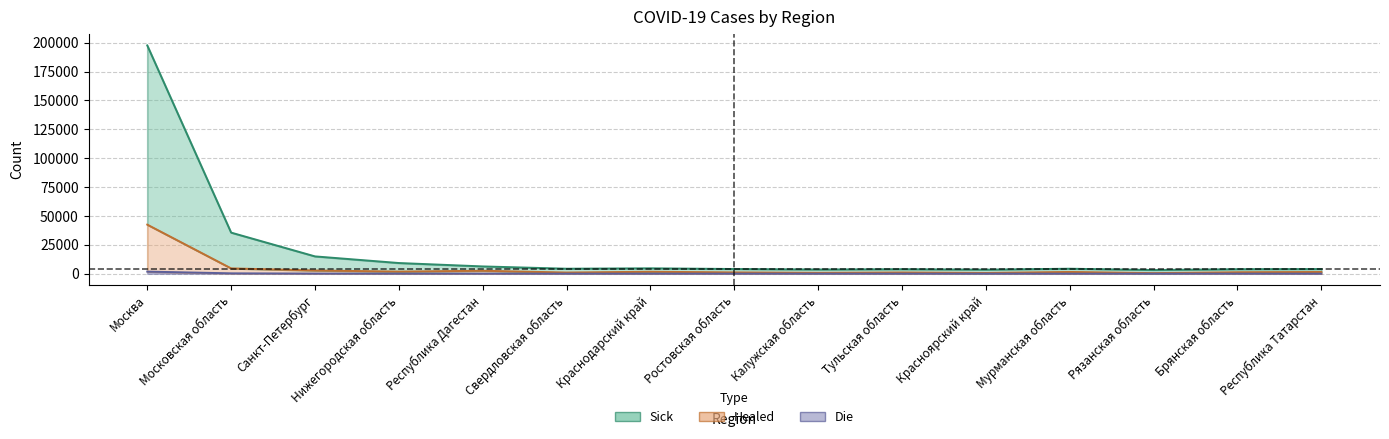

Does the chart display data point markers on the line(s)?

No